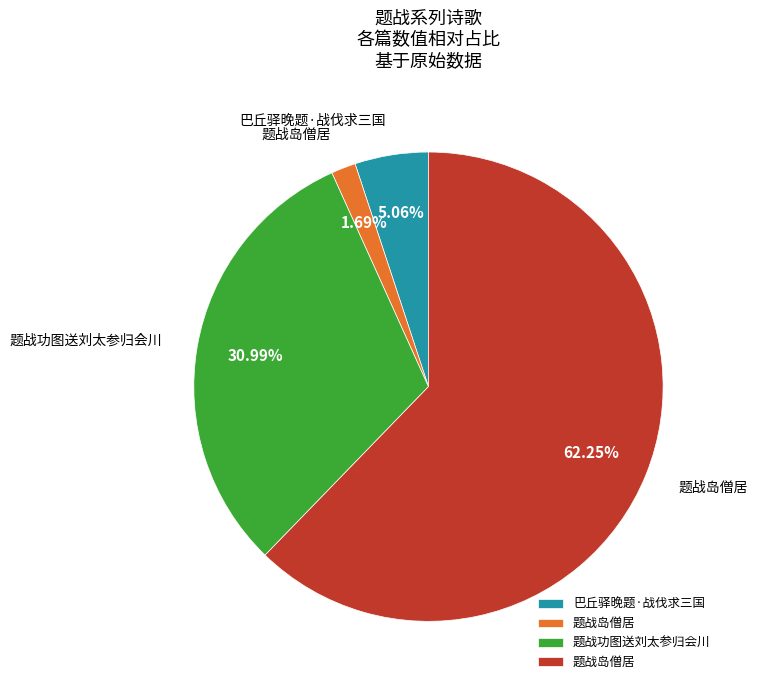

Is there a majority slice in this chart?

Yes